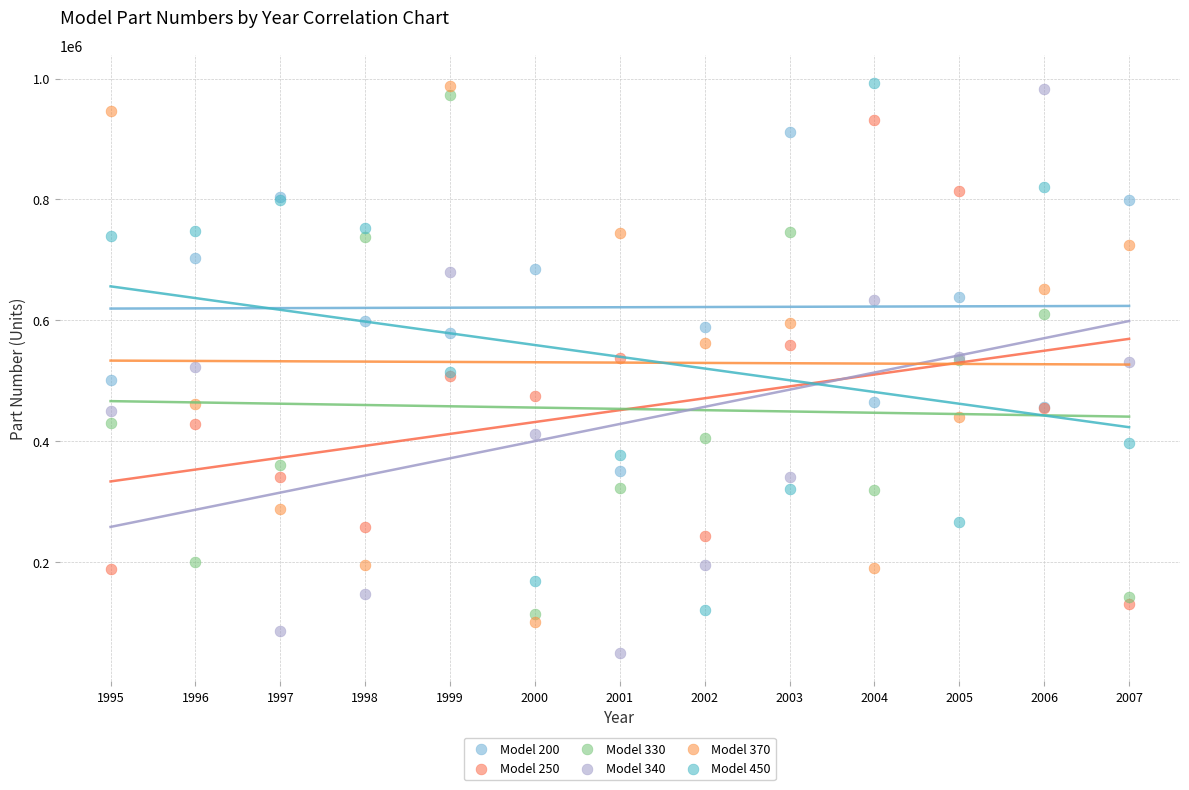

Which series has the largest Y range (max minus min)?

Model 340